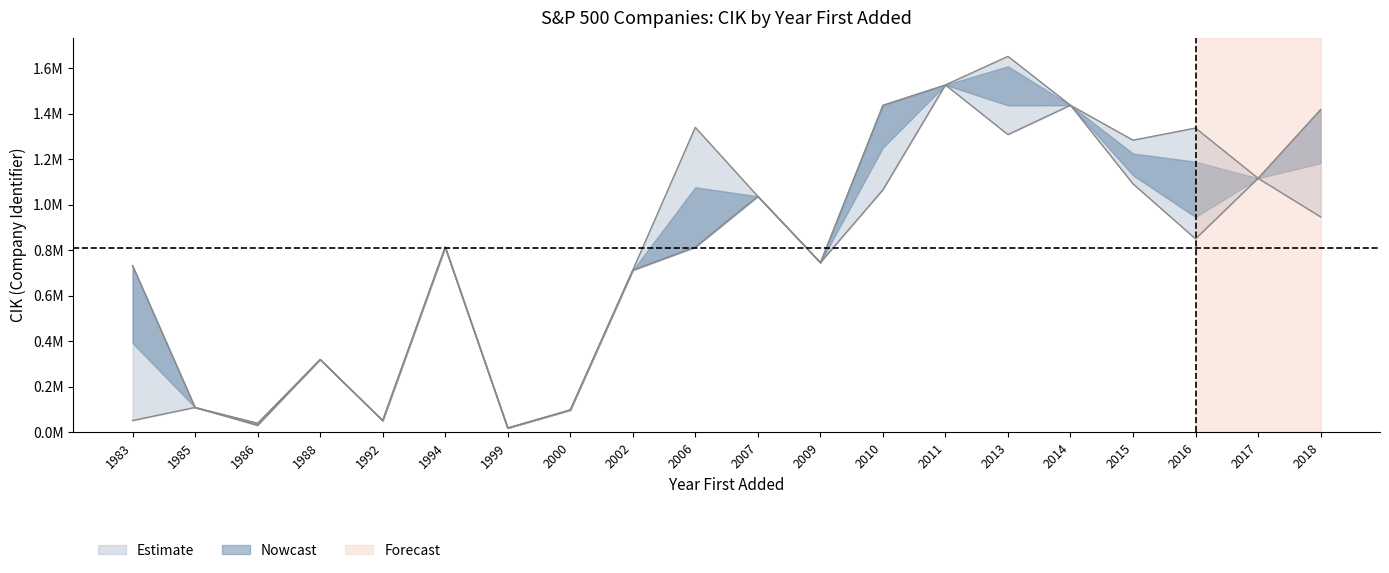

What is the difference between the maximum and second lowest values in the upper_bound series?

1.6